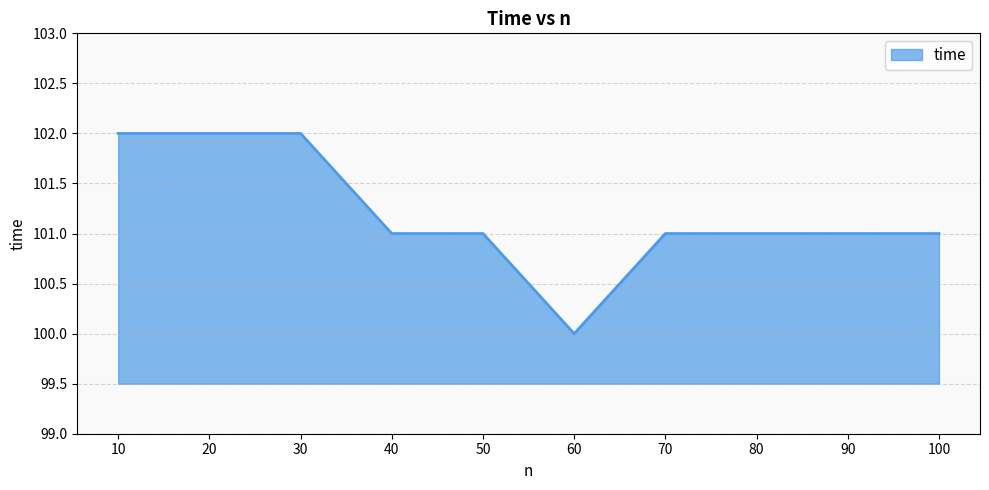

The value at 90 is 101. True or false?

True